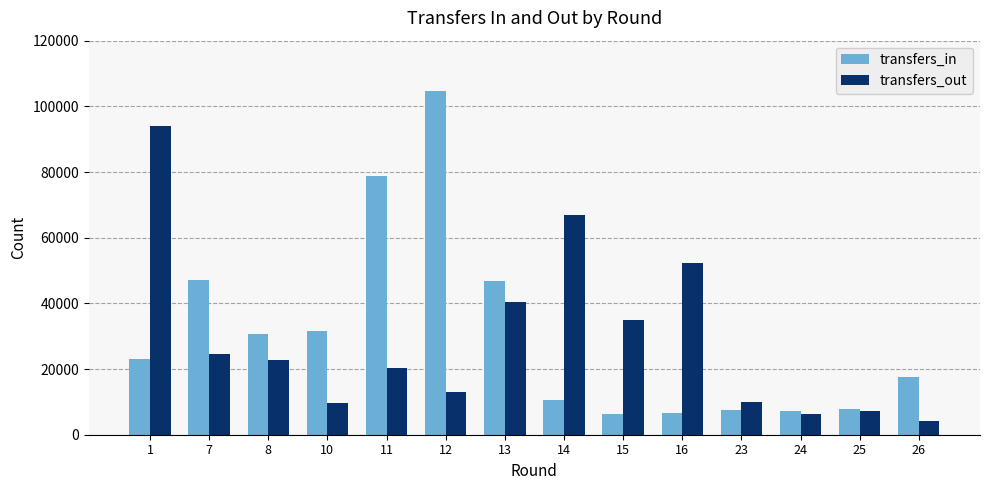

The transfers_in series shows 17525 at 26. True or false?

True